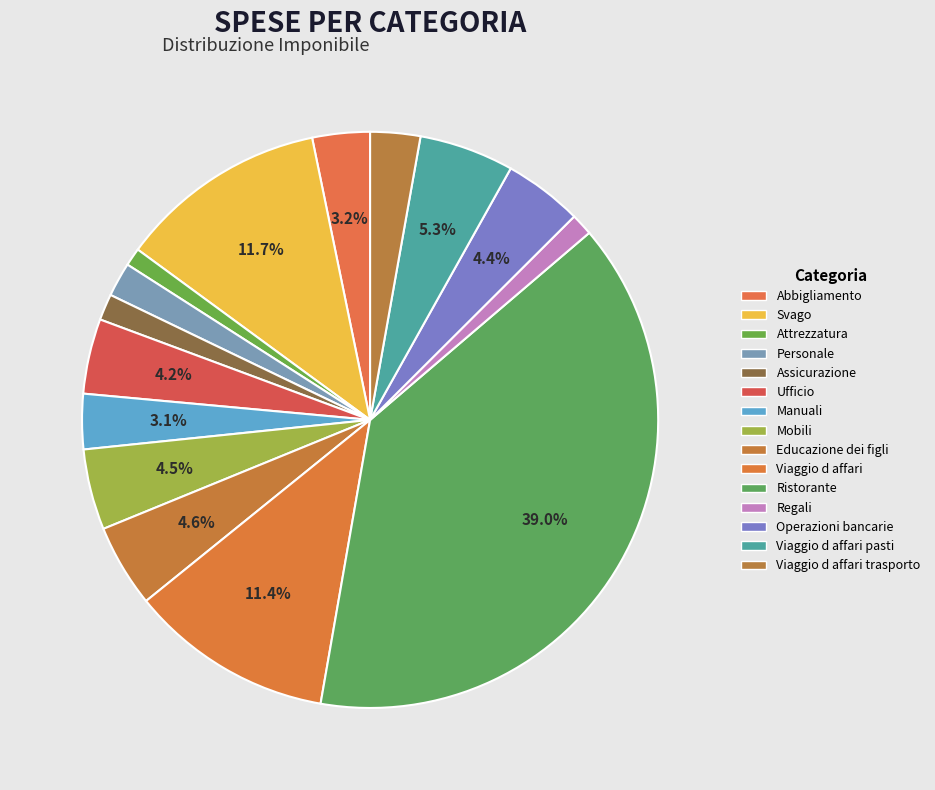

How many slices are in this pie chart?

15